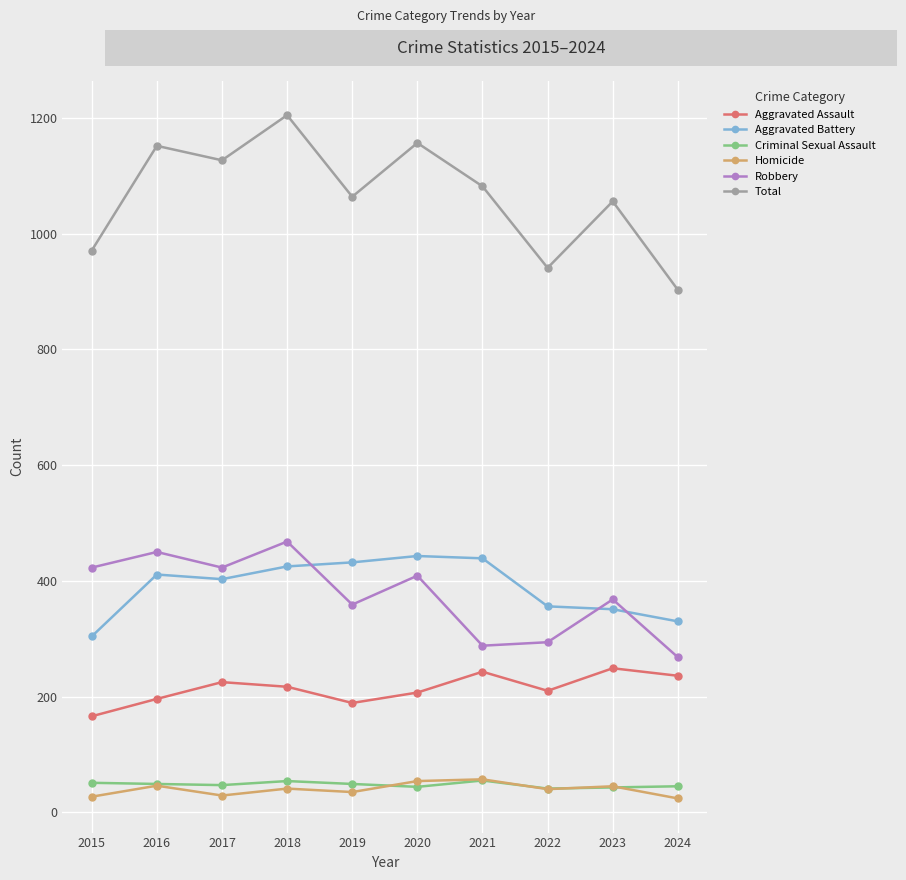

How many lines are shown in the chart?

6